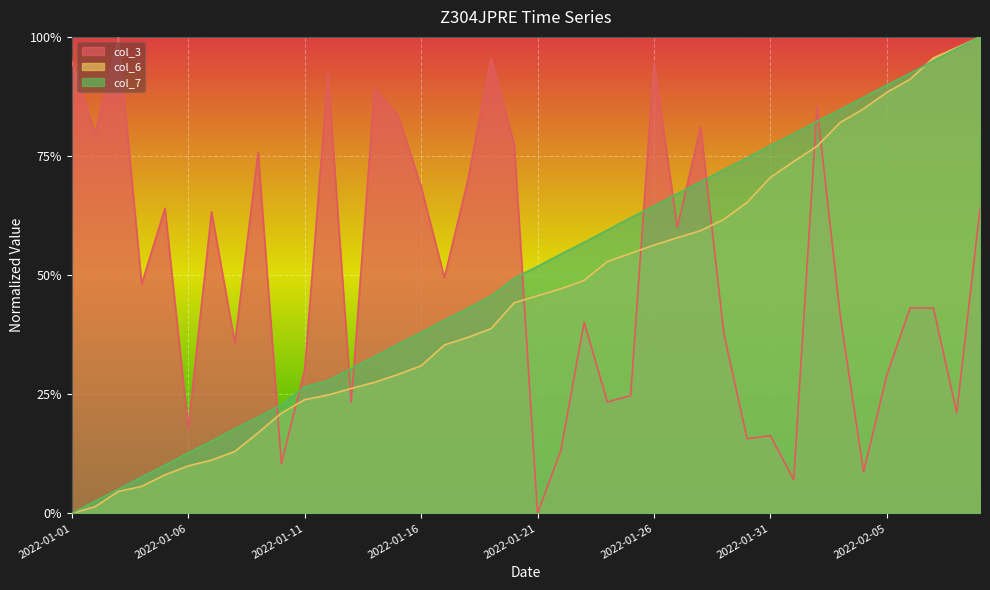

Where do col_6 and col_7 first cross each other?

2022-02-06 and 2022-02-07